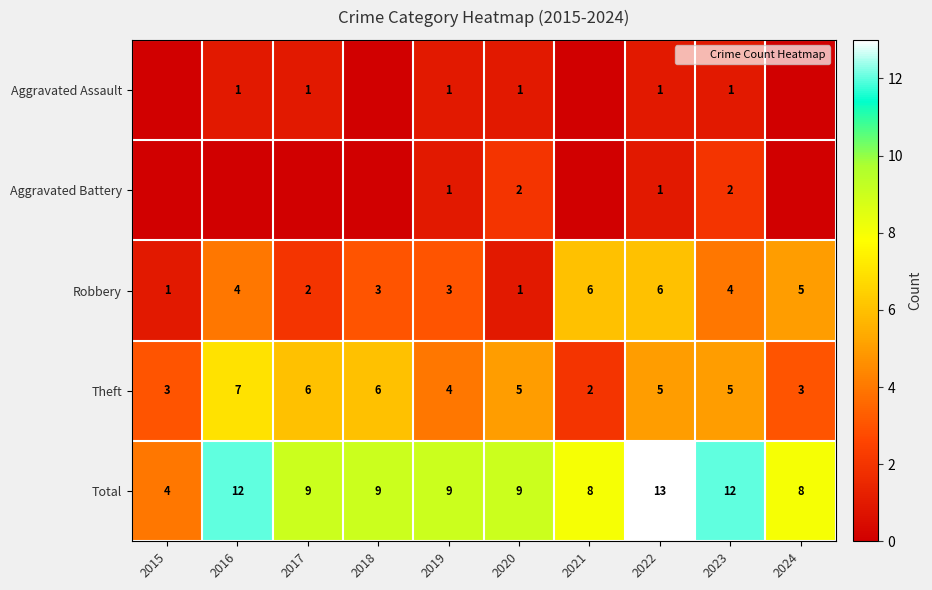

What is the difference between the highest and lowest values at 2015?

4